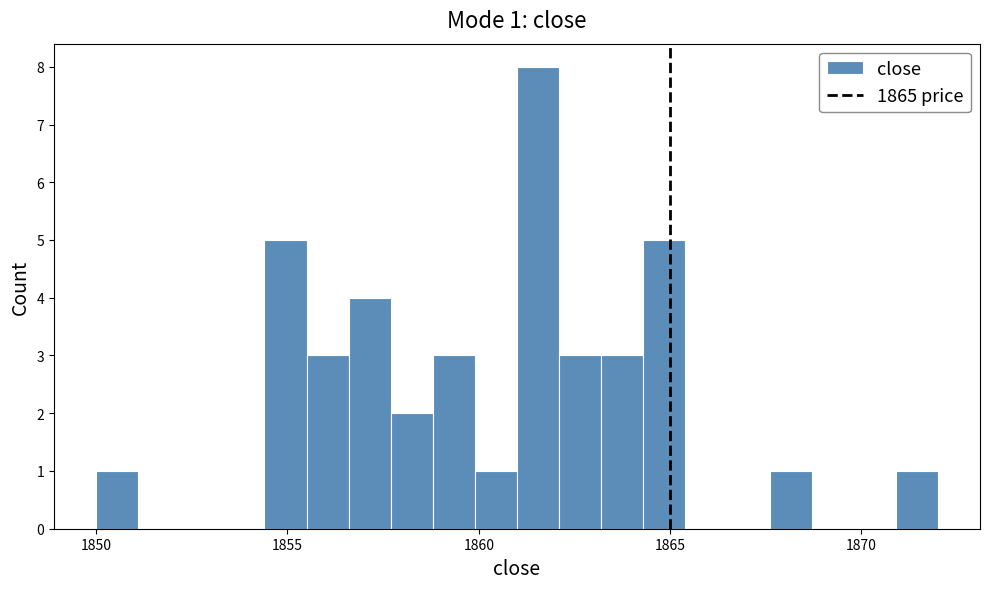

Read against the x-axis, roughly where is the centre of the tallest bar?

1861.5